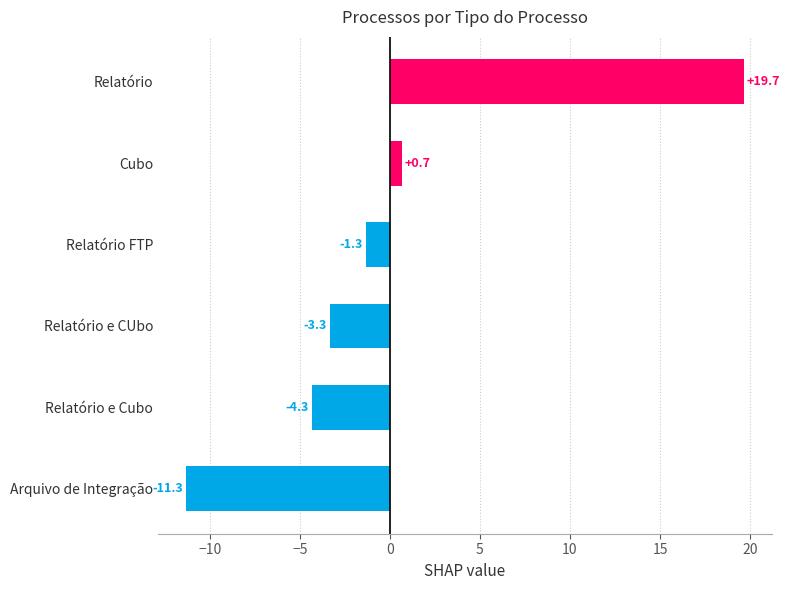

At which category does the chart reach its peak across all series?

Relatório